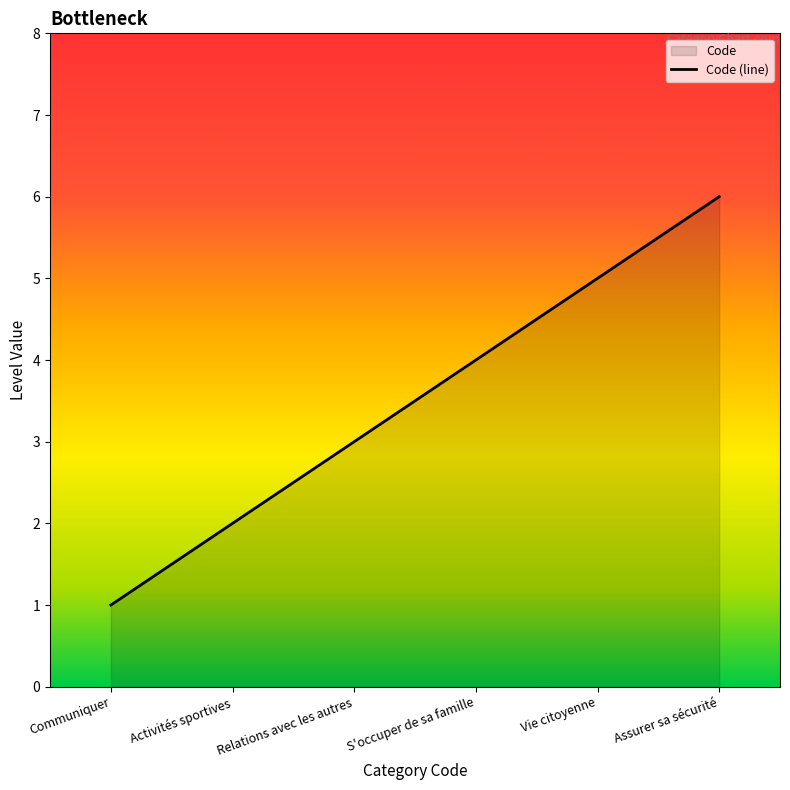

What is the label of the 1st point from the right?

Assurer sa sécurité